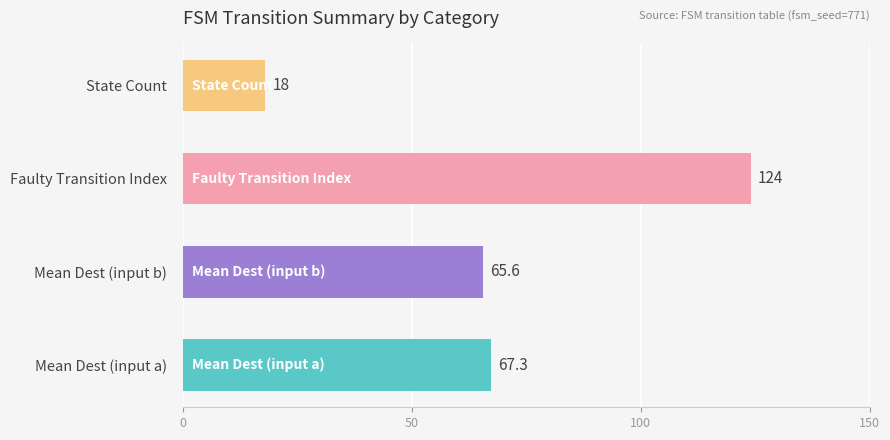

What is the difference between the maximum and minimum values?

106.0